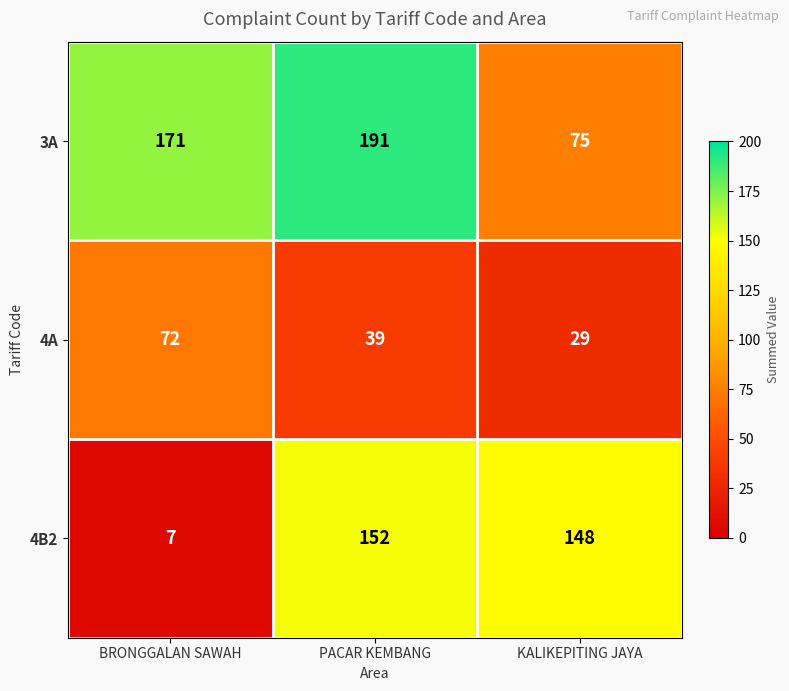

How many series are shown in this chart?

3